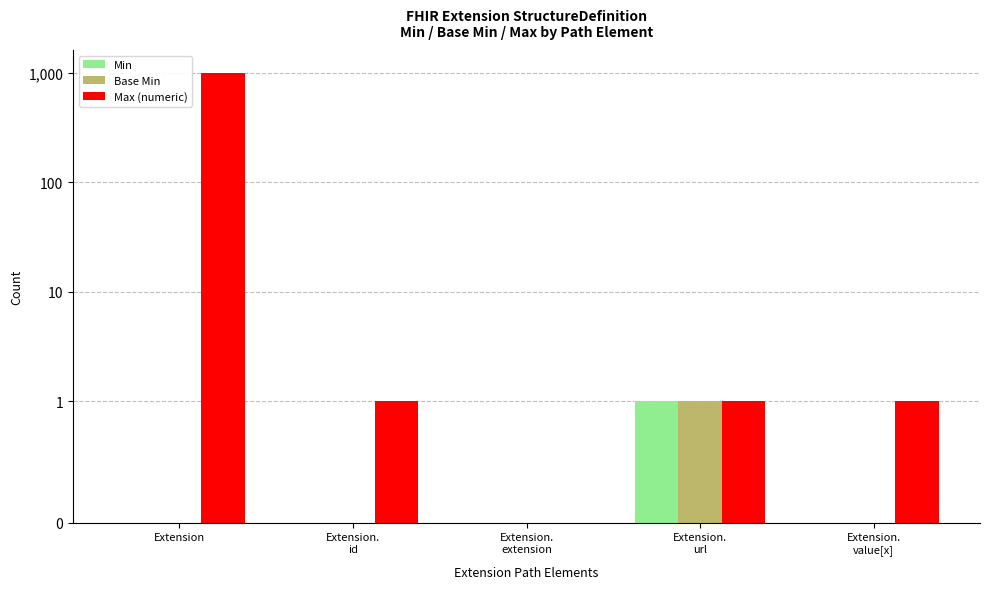

What is the label of the 3rd bar from the left?

Extension.
extension